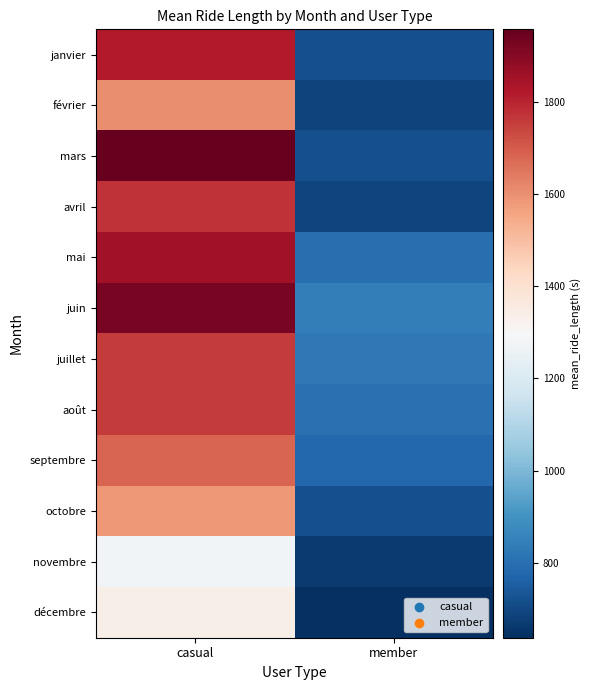

Rank the series at member from highest to lowest value.

juin, juillet, août, mai, septembre, janvier, octobre, mars, avril, février, novembre, décembre